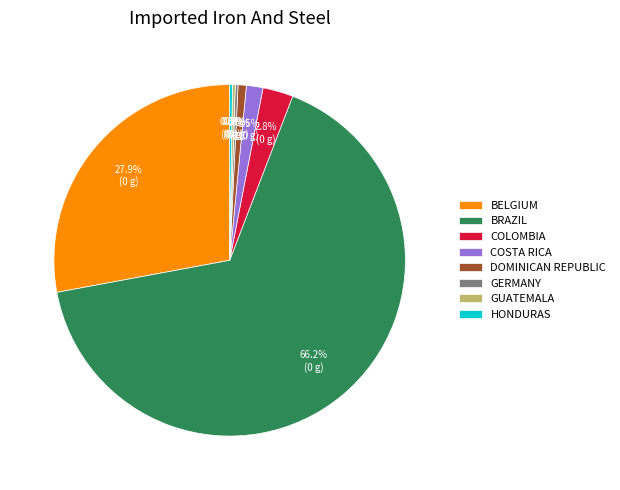

Combined, do BRAZIL and BELGIUM account for over 50%?

Yes